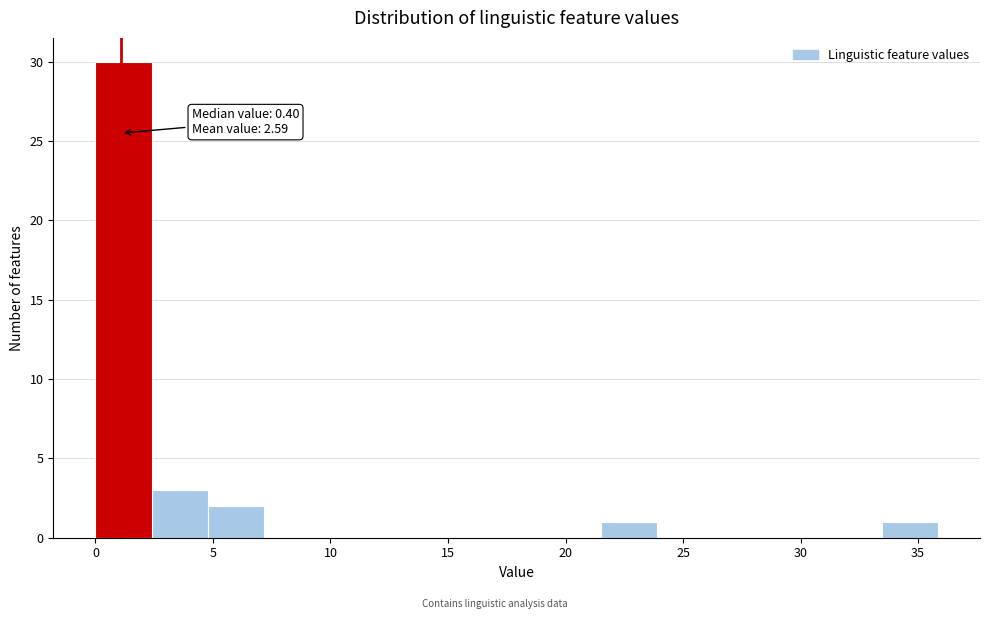

Over which range of the x-axis is the bar tallest?

0.0 to 2.5